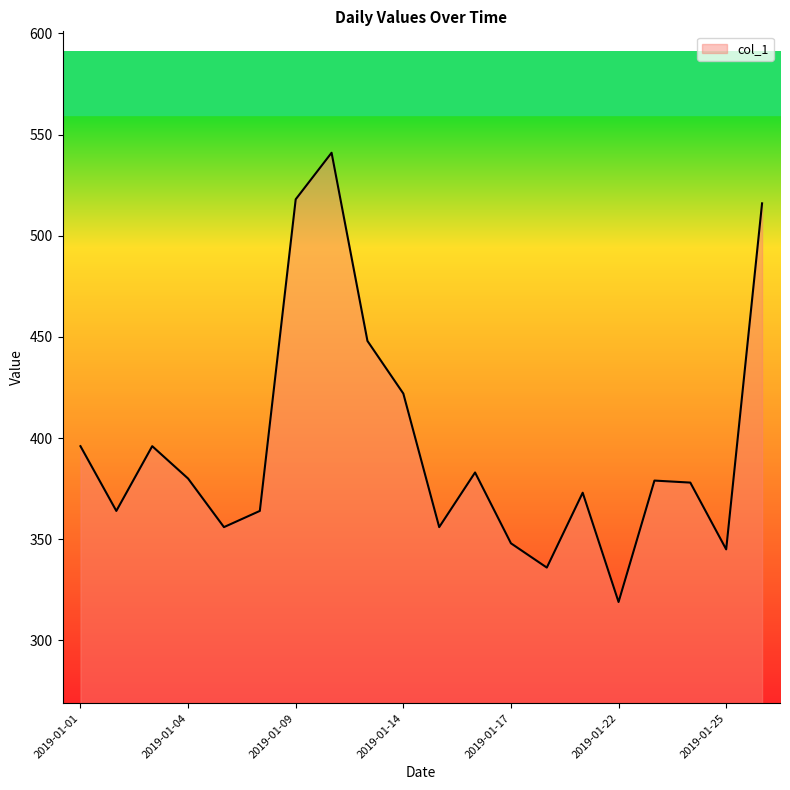

What is the minimum value shown in the chart?

319